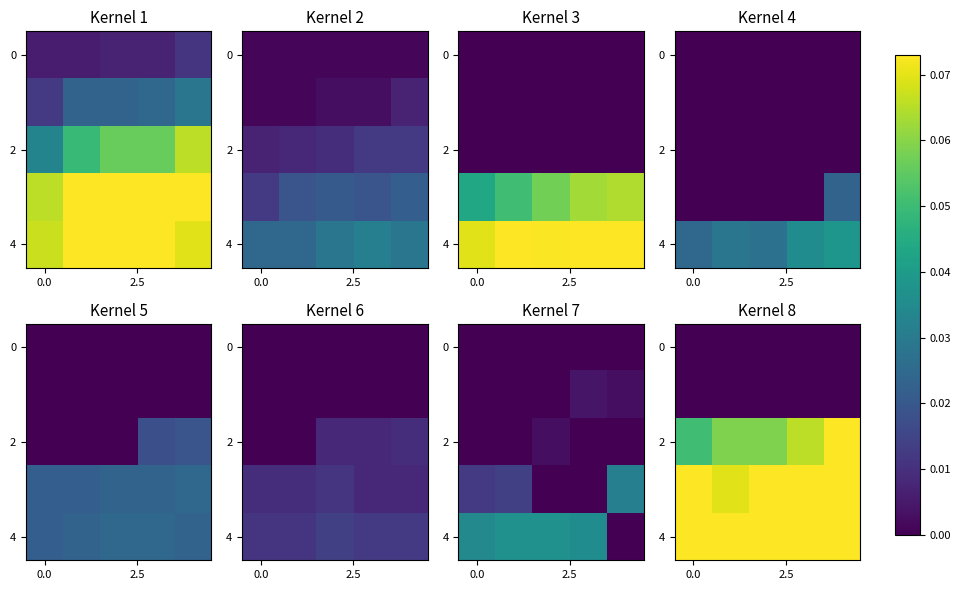

Which has a higher value, 2.5 or 4?

2.5